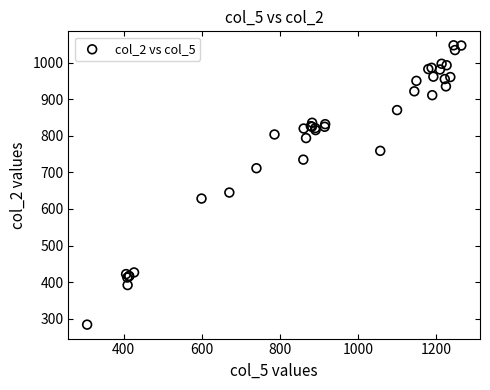

What Y value in the scatter plot is closest to 665?

644.9